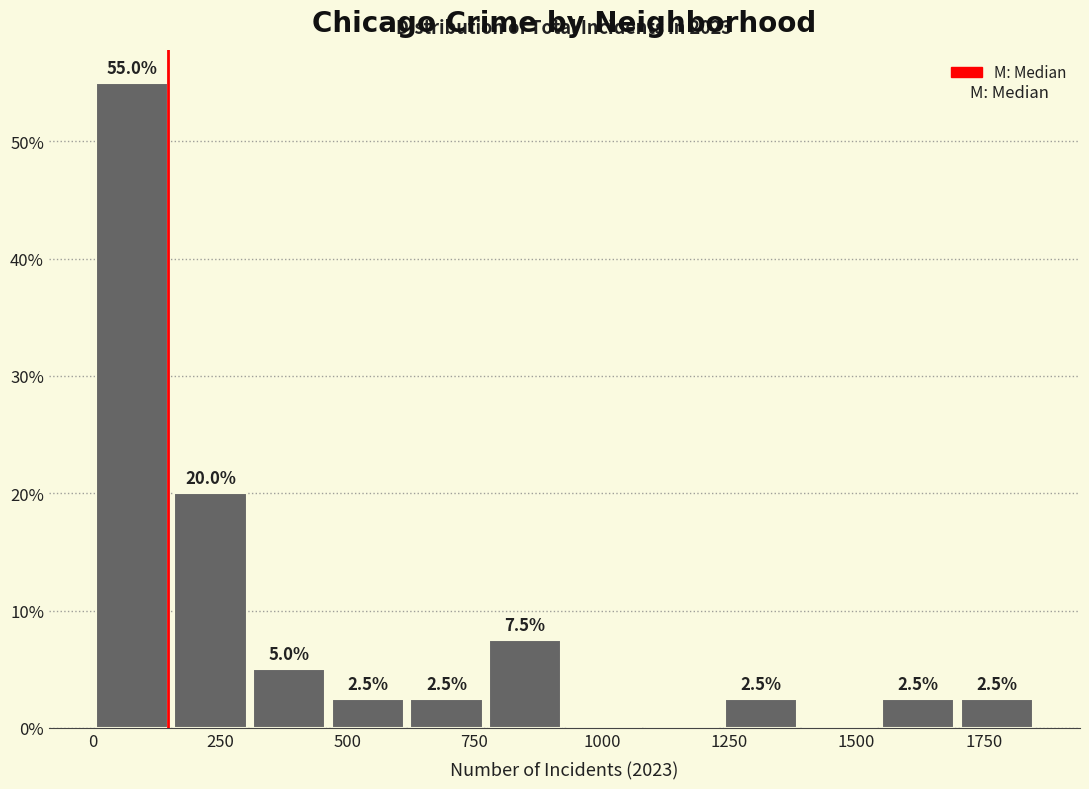

Read against the x-axis, roughly where is the centre of the tallest bar?

100